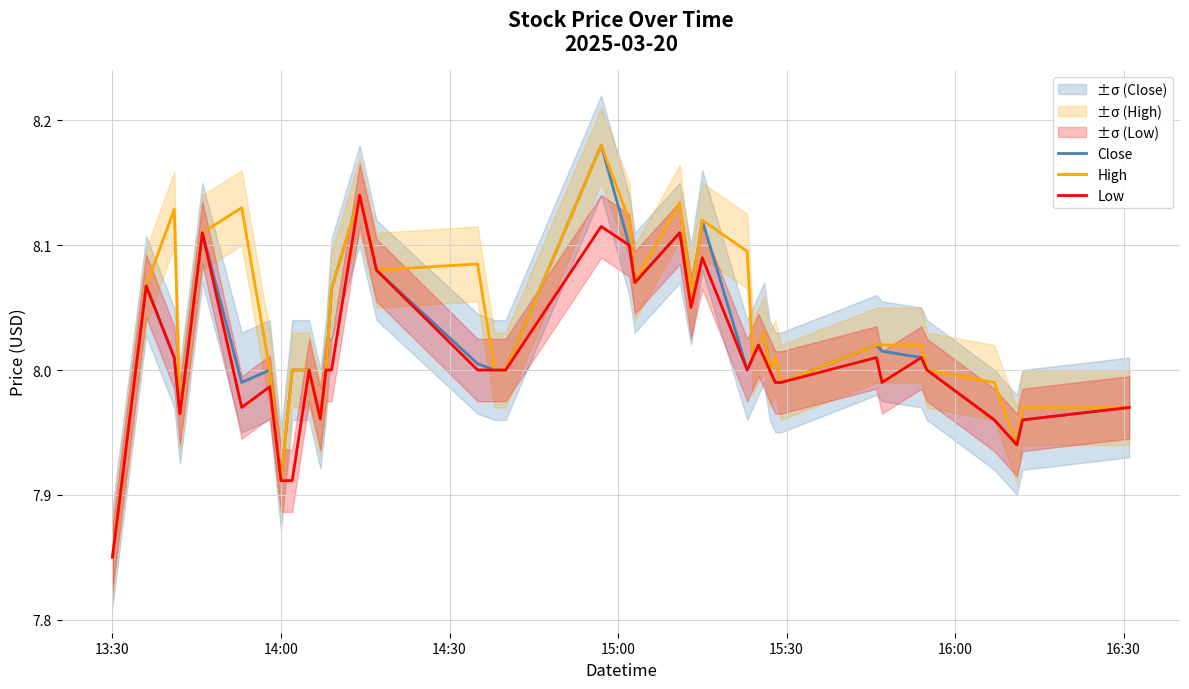

How many categories are shown in the chart?

40